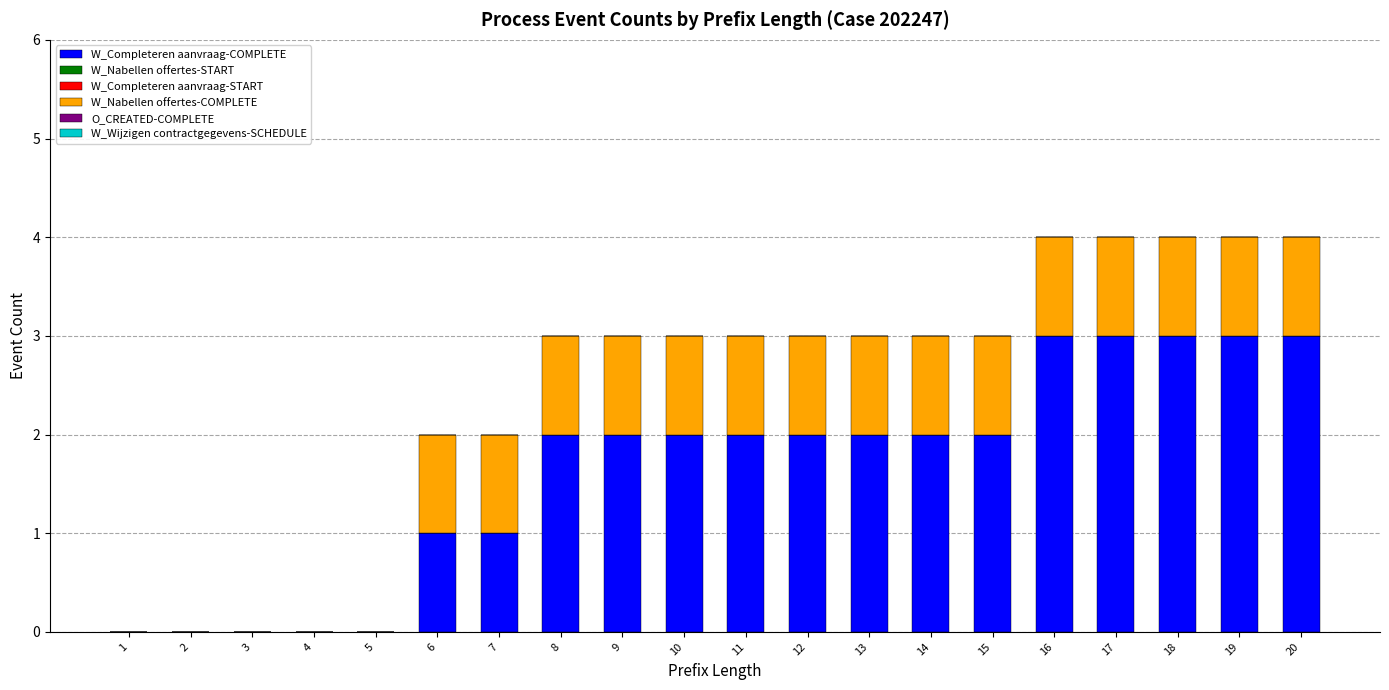

Are the bars grouped side by side (vs. stacked)?

No